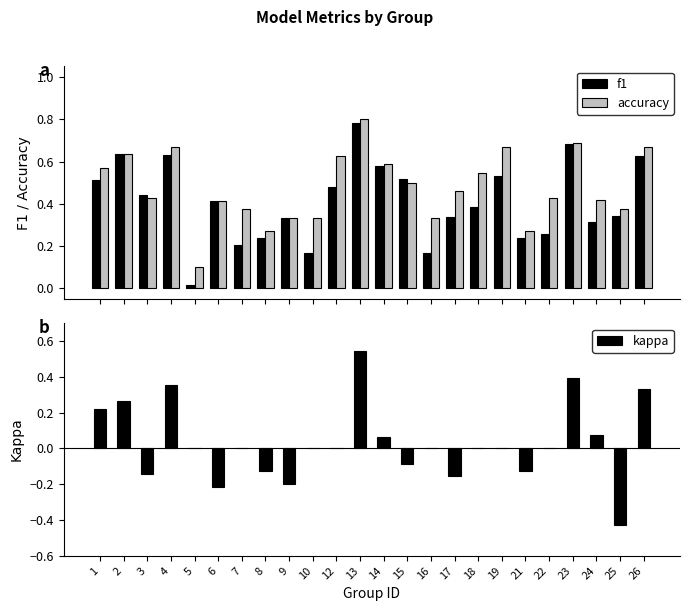

Which label corresponds to the smallest value in the chart?

25